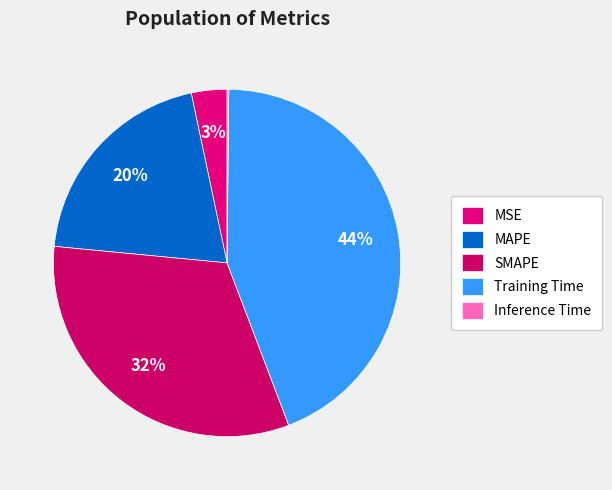

To the nearest percent, what is the average slice percentage?

20%